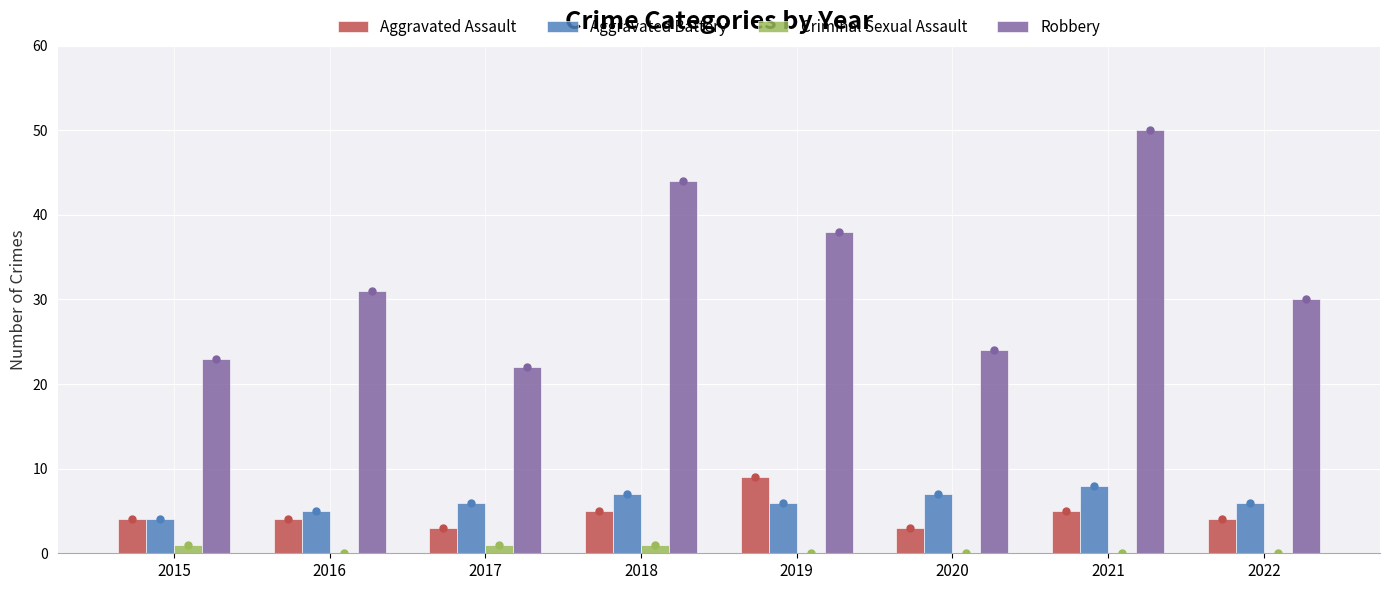

What is the total value across all series at 2017?

32